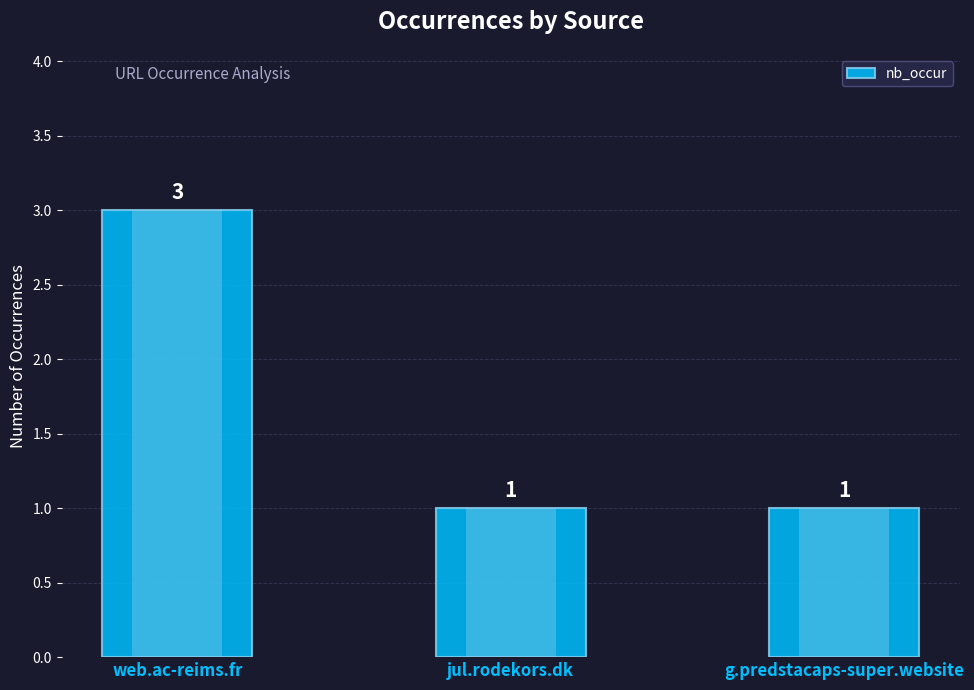

Which category has the lowest value across all series?

jul.rodekors.dk